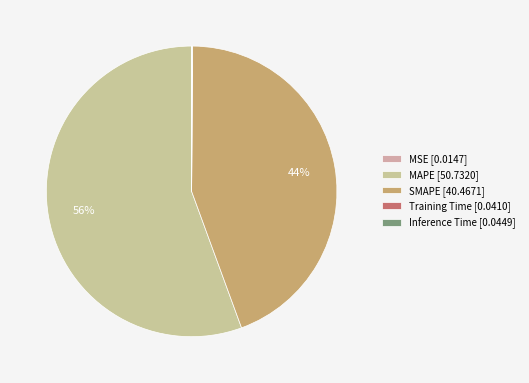

How much of the chart is everything except SMAPE?

55.7%